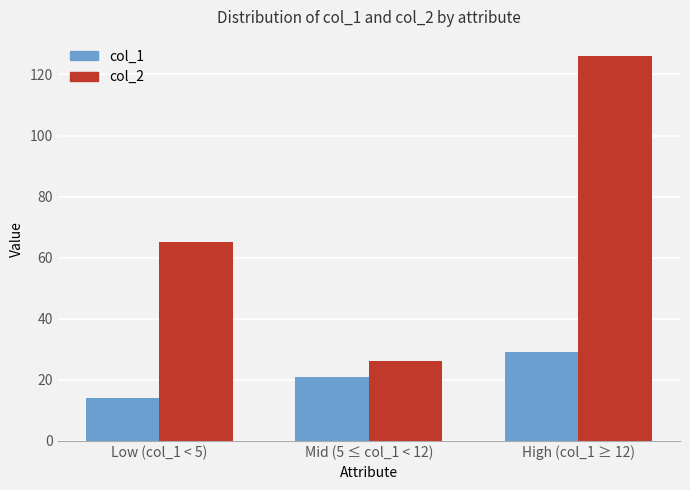

At which category is the sum across all series the highest?

High (col_1 ≥ 12)